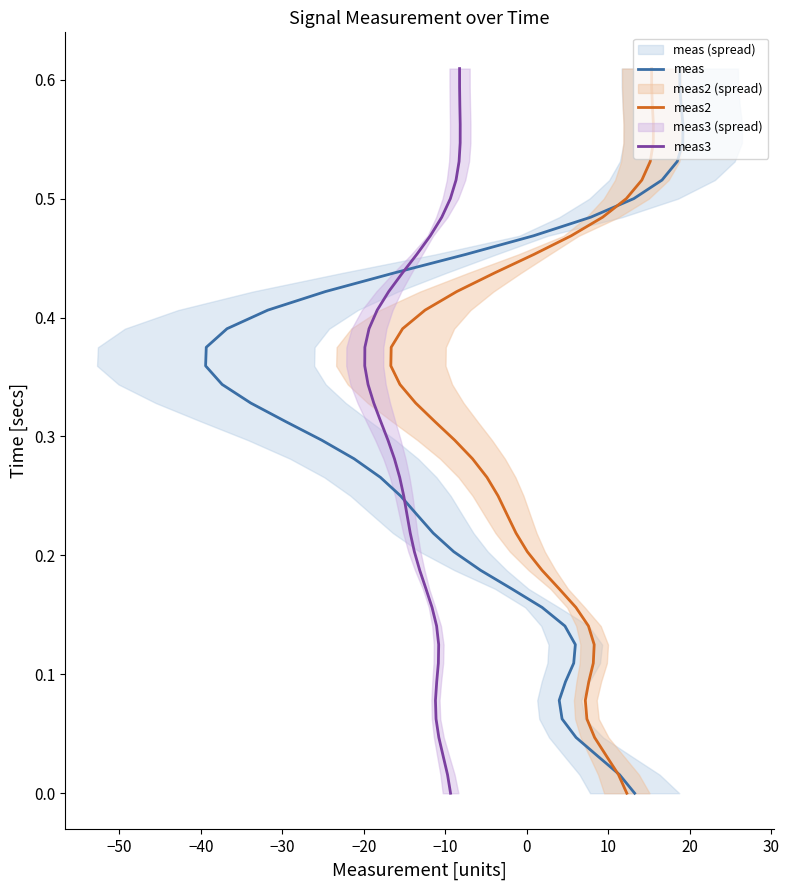

Is this an area chart (filled region under the line)?

No